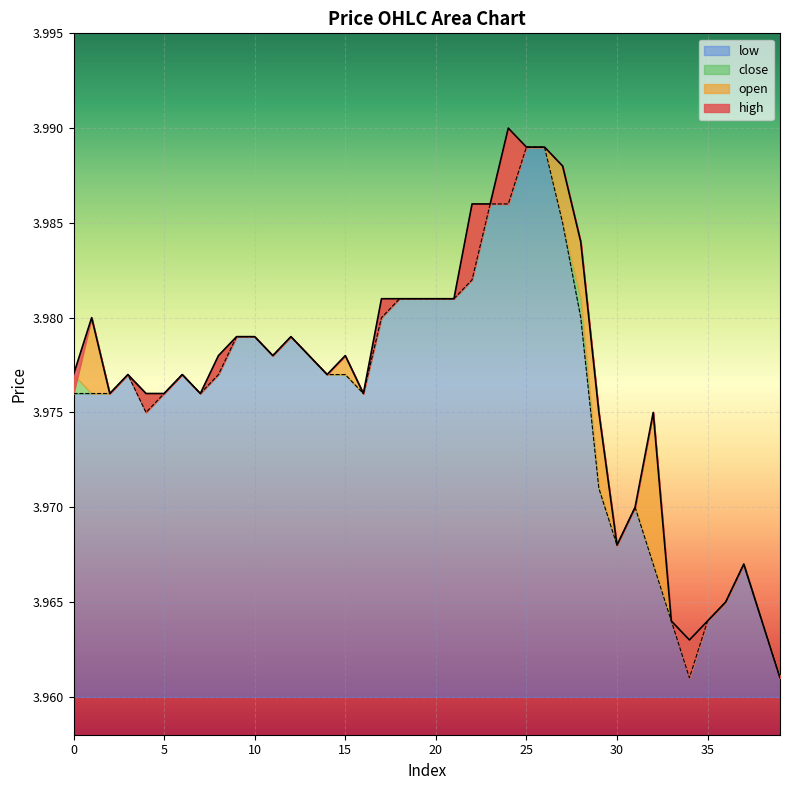

What is the value of the open point at the 29th from the left?

4.0